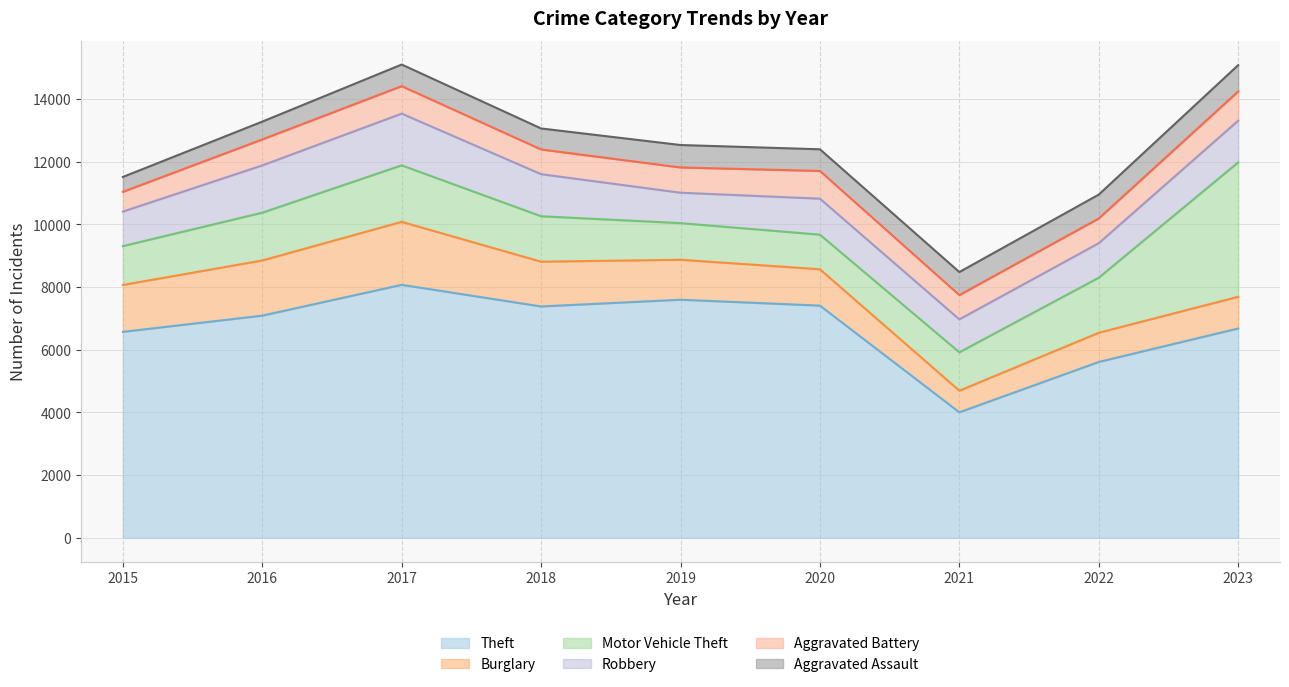

Is it true that Burglary equals 1750 at 2020?

False